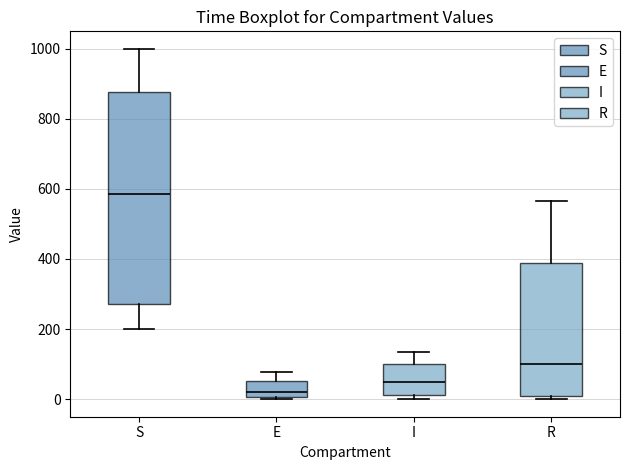

Reading left to right, transcribe this box plot: for each box, give where its median line is, the range the box spans, and where its two whiskers end, as read against the y-axis. The values are not printed on the chart, so give them approximately, as read against the axis.

S: median 580, box 280 to 880, whiskers 200 to 1000
E: median 20, box 0 to 60, whiskers 0 (just below the box's lower edge) to 80
I: median 40, box 20 to 100, whiskers 0 to 140
R: median 100, box 0 to 380, whiskers 0 (just below the box's lower edge) to 560